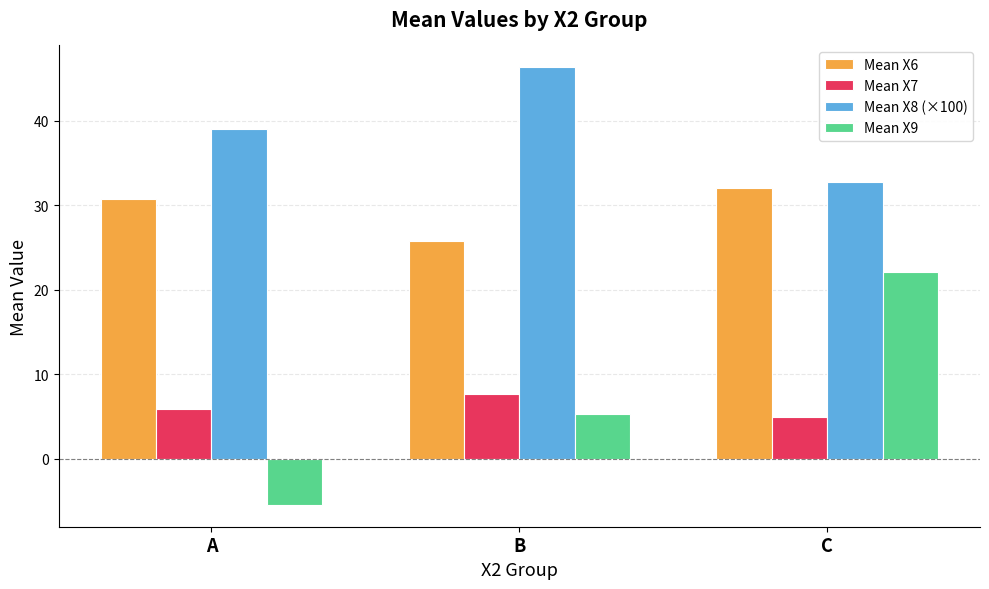

Read the Mean X8 (×100) value at A.

39.0